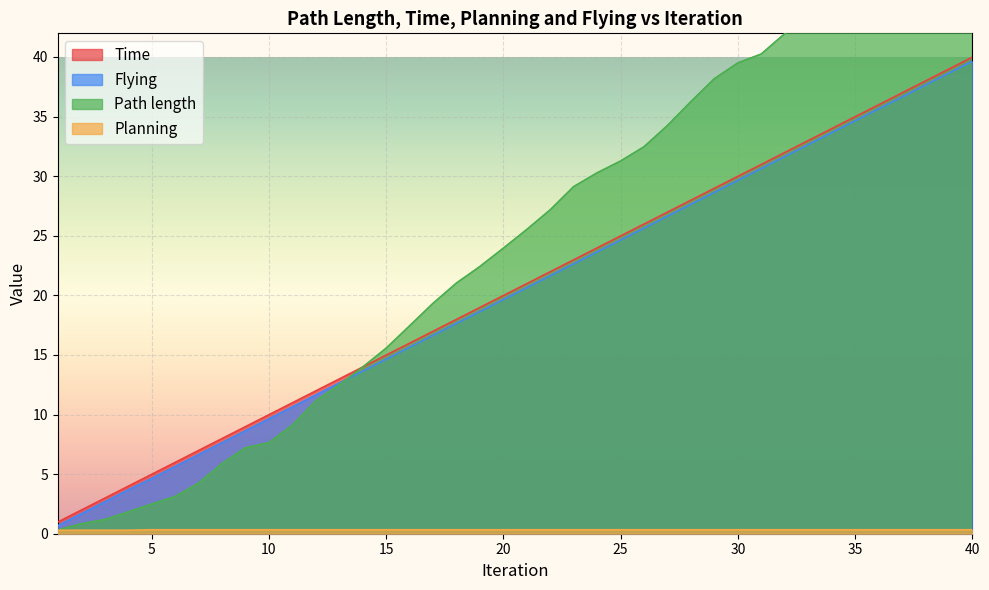

Which series ends up on top after the final intersection of Path length and Flying?

Path length